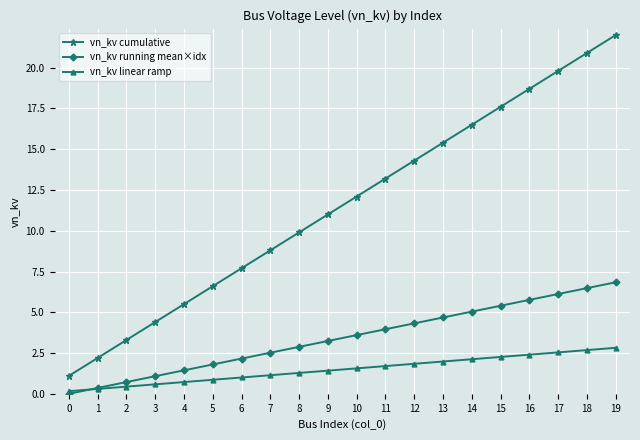

What is the value of the vn_kv running mean×idx point at the 2nd from the left?

0.4